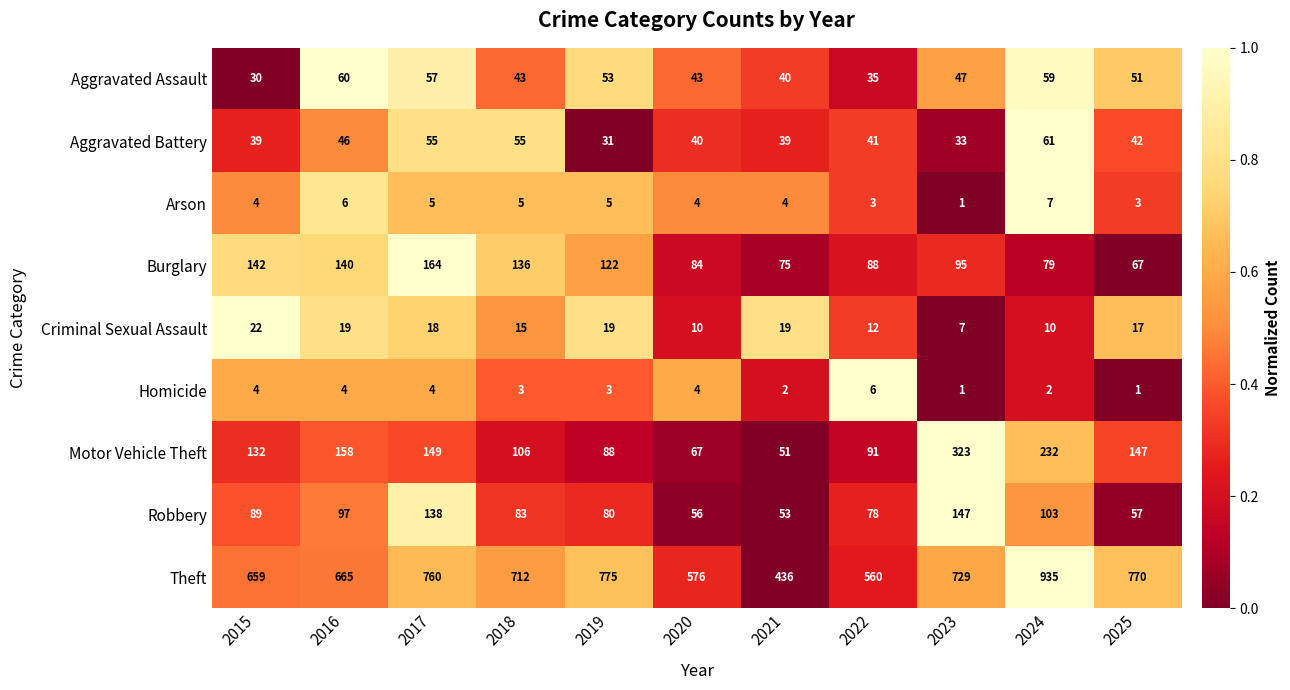

True or false: Homicide has a value of 4 at 2017.

True